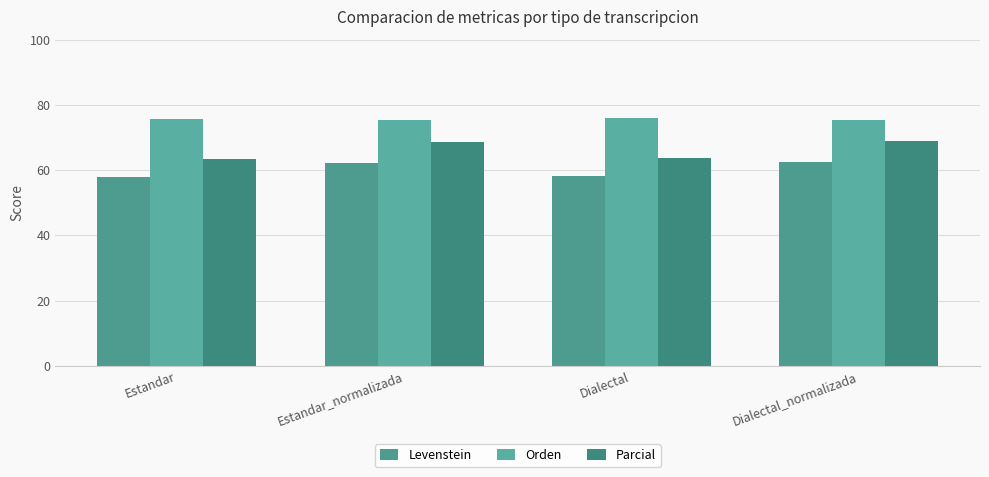

Rank the series by their maximum value, from lowest to highest.

Levenstein, Parcial, Orden